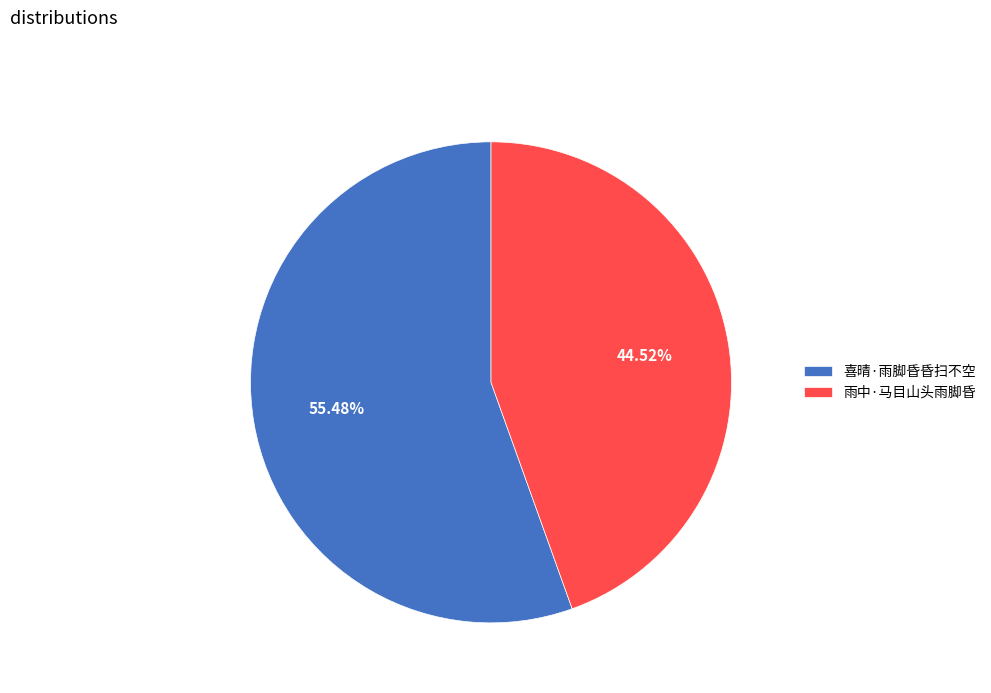

Count the number of slices in the pie.

2